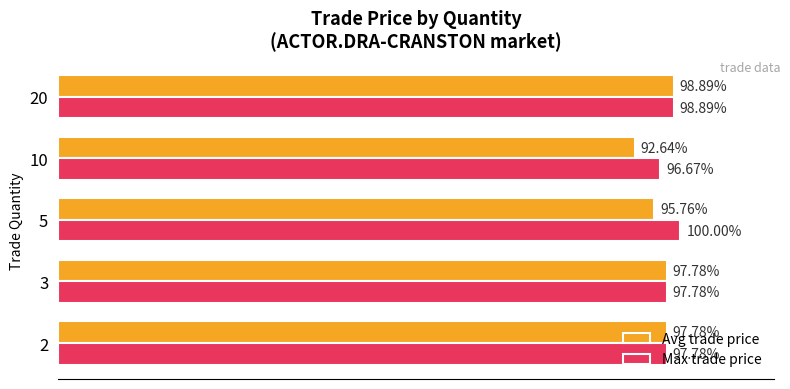

Rank the series by their average value, from lowest to highest.

Avg trade price, Max trade price